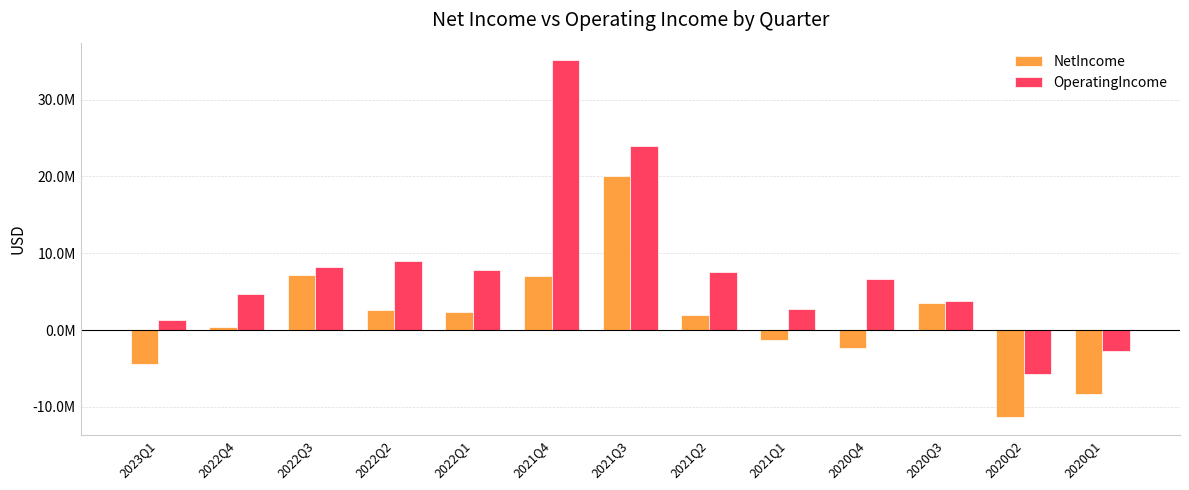

At which label does OperatingIncome reach its peak?

2021Q4